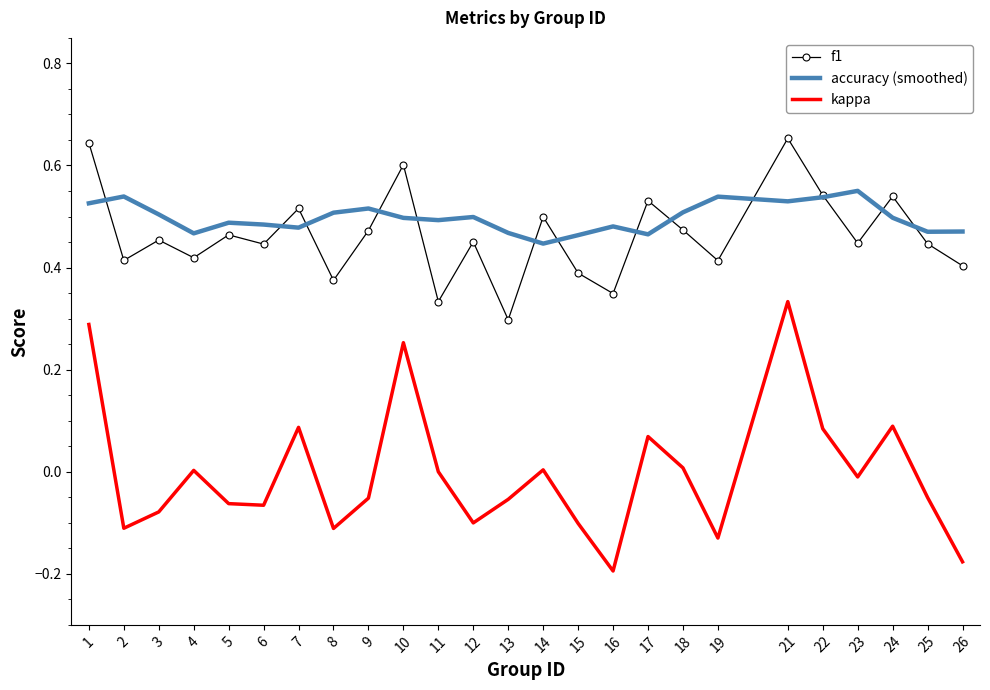

True or false: kappa and accuracy (smoothed) cross at least once.

False